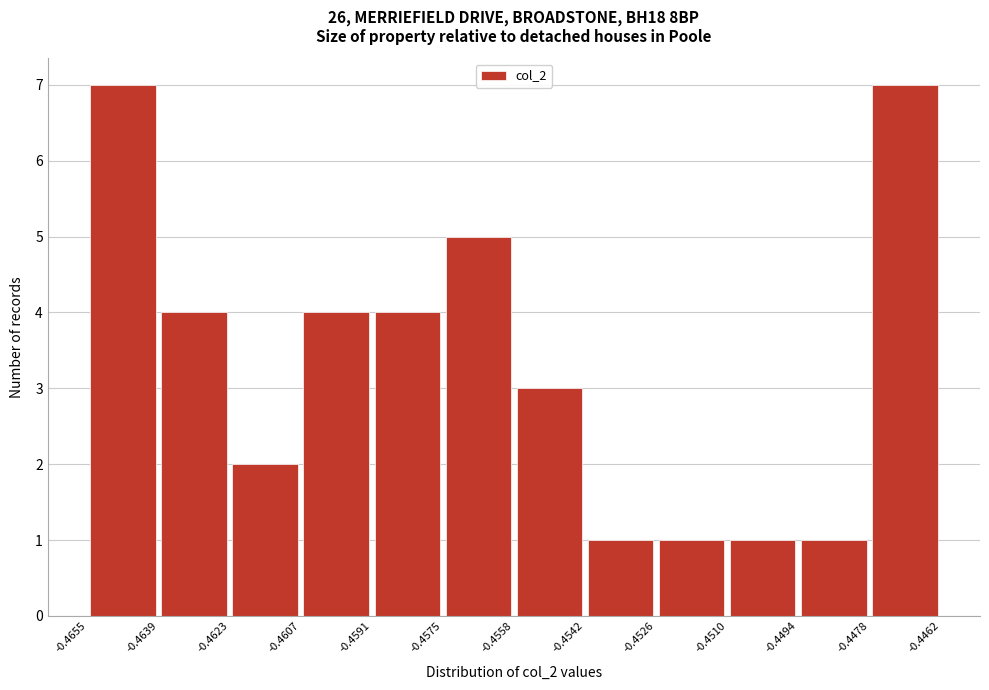

Reading left to right, transcribe this chart: for each bar, give the range it covers on the x-axis and its height. The values are not printed on the chart, so give them approximately, as read against the axis.

-0.4655 to -0.4639: 7
-0.4639 to -0.4623: 4
-0.4623 to -0.4607: 2
-0.4607 to -0.4591: 4
-0.4591 to -0.4575: 4
-0.4575 to -0.4558: 5
-0.4558 to -0.4542: 3
-0.4542 to -0.4526: 1
-0.4526 to -0.4510: 1
-0.4510 to -0.4494: 1
-0.4494 to -0.4478: 1
-0.4478 to -0.4462: 7